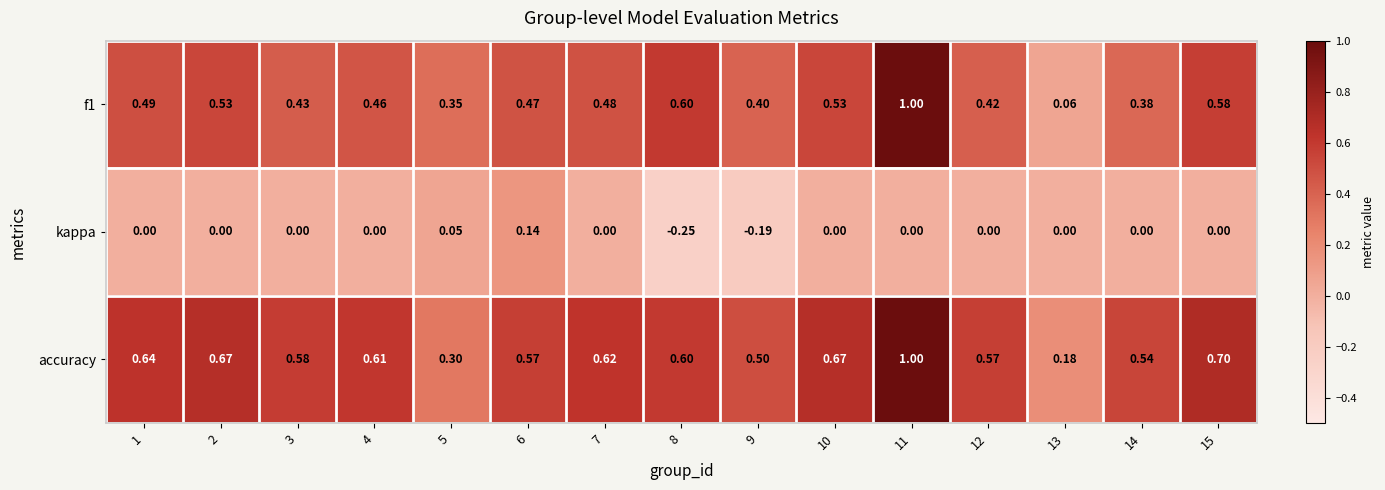

Which series has the largest total across all categories?

accuracy